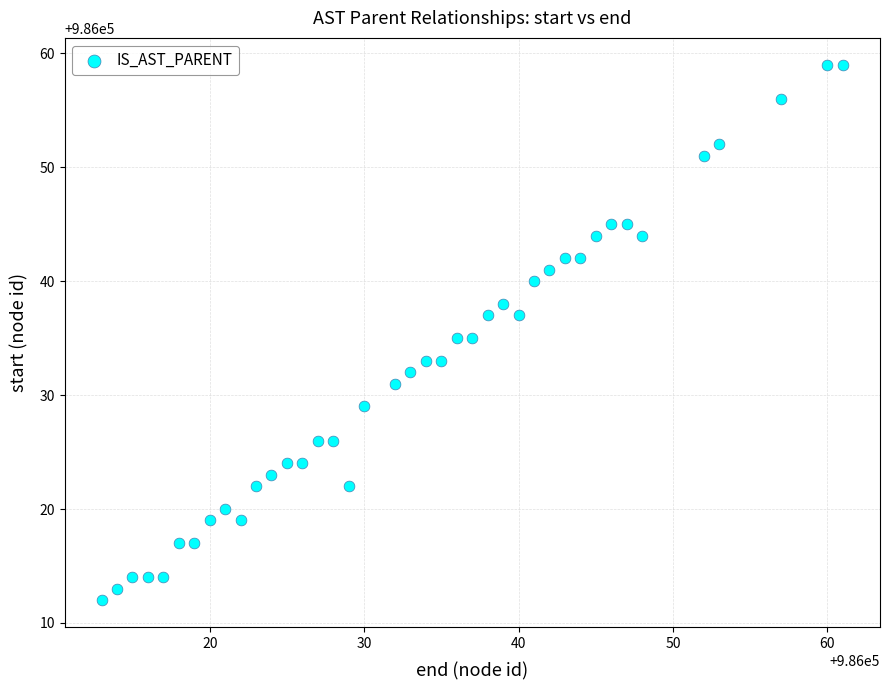

What is the range of Y values (max minus min)?

47